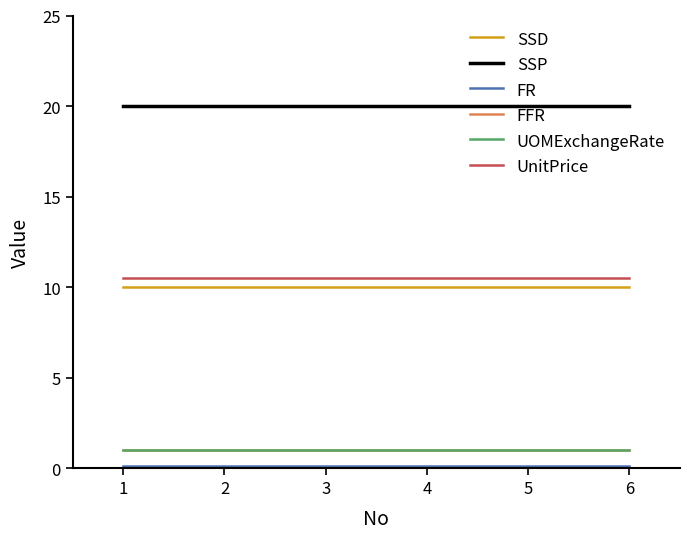

What is the maximum value shown in the chart?

20.0